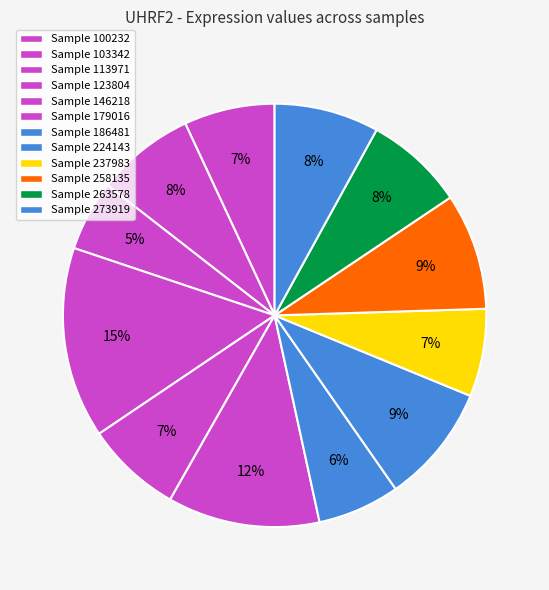

Rank the categories by value from highest to lowest.

123804, 179016, 224143, 258135, 273919, 263578, 103342, 146218, 100232, 237983, 186481, 113971